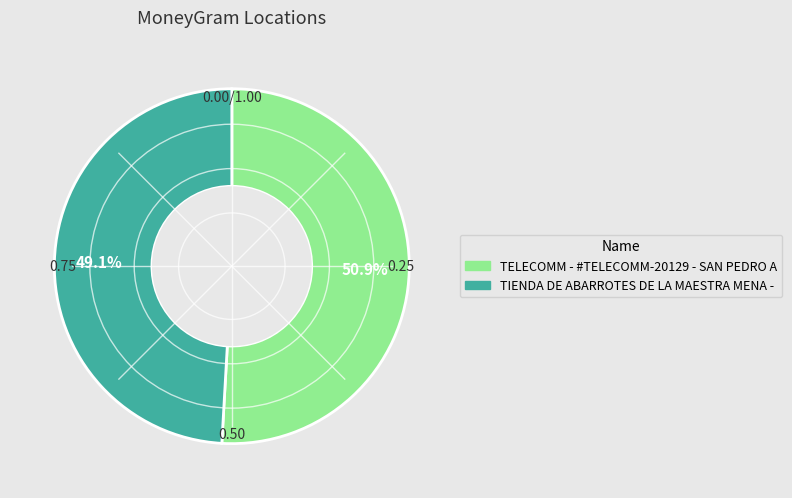

Is it true that TELECOMM - #TELECOMM-20129 - SAN PEDRO A is 36% of the pie?

False